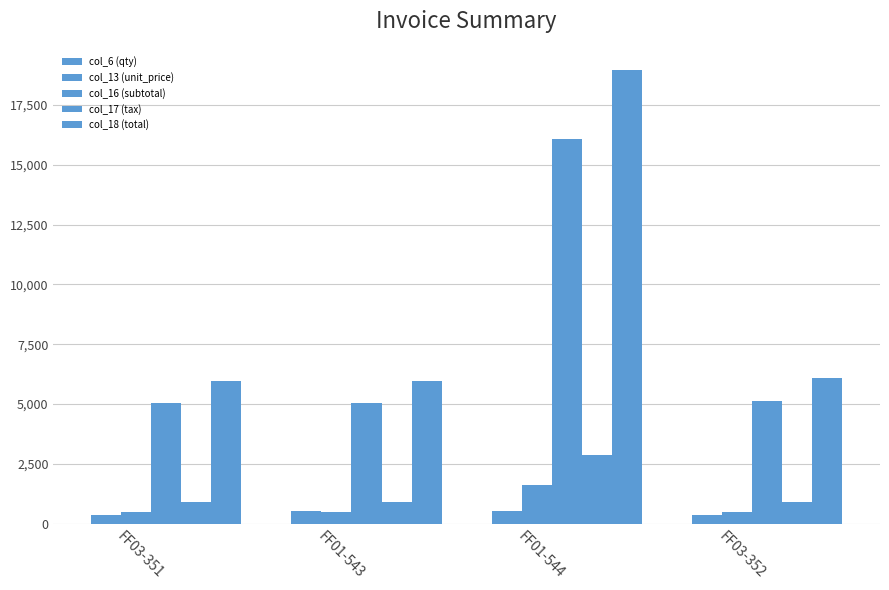

Reading left to right, transcribe all the data shown in this chart.

col_6 (qty): FF03-351=351.0	FF01-543=543.0	FF01-544=544.0	FF03-352=352.0
col_13 (unit_price): FF03-351=500.0	FF01-543=500.0	FF01-544=1610.0	FF03-352=510.2
col_16 (subtotal): FF03-351=5042.4	FF01-543=5042.4	FF01-544=16055.8	FF03-352=5145.2
col_17 (tax): FF03-351=907.6	FF01-543=907.6	FF01-544=2890.0	FF03-352=926.1
col_18 (total): FF03-351=5950.0	FF01-543=5950.0	FF01-544=18945.8	FF03-352=6071.4